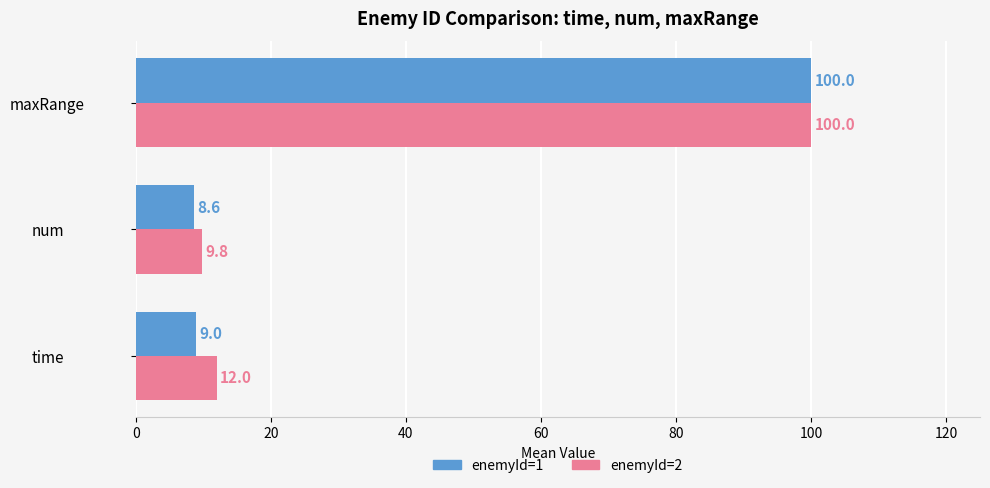

Rank the series by their average value, from highest to lowest.

enemyId=2, enemyId=1